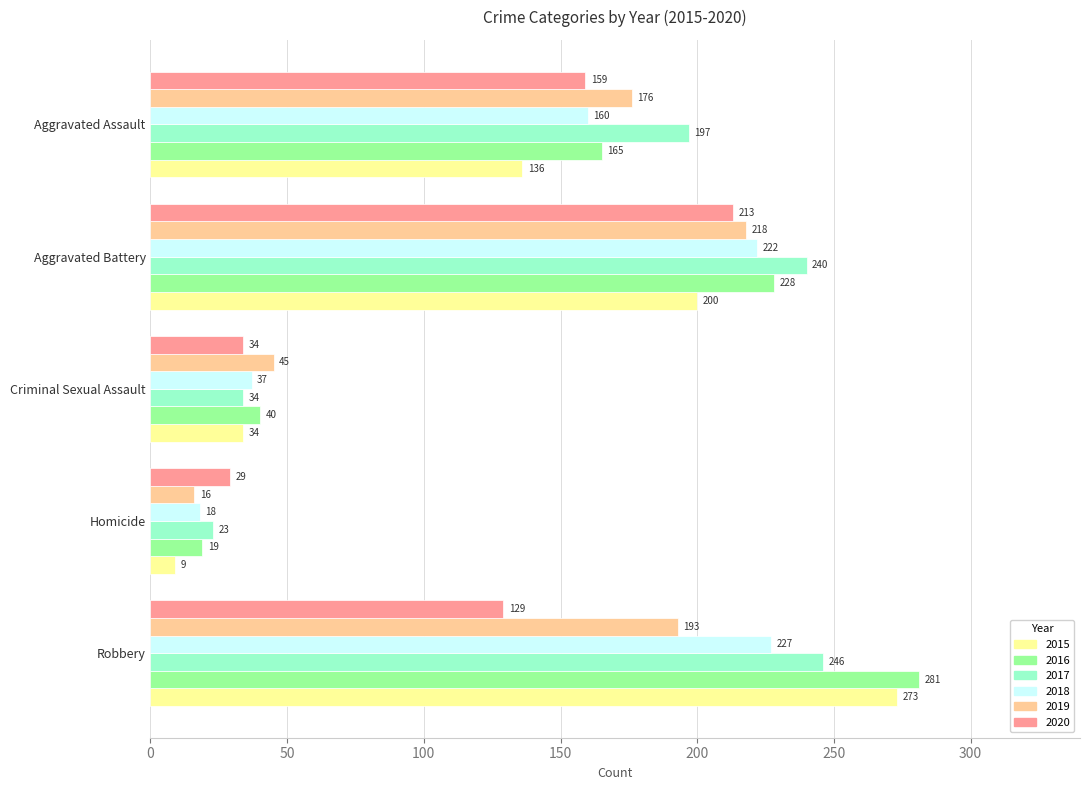

True or false: 2018 has a value of 5 at Homicide.

False